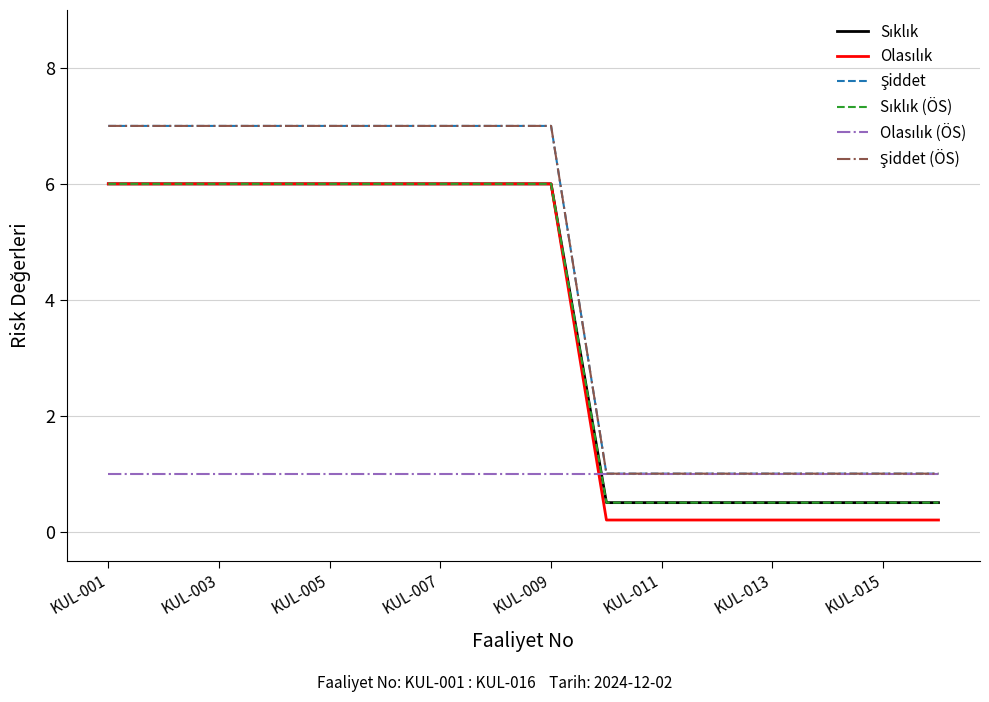

Is this an area chart (filled region under the line)?

No